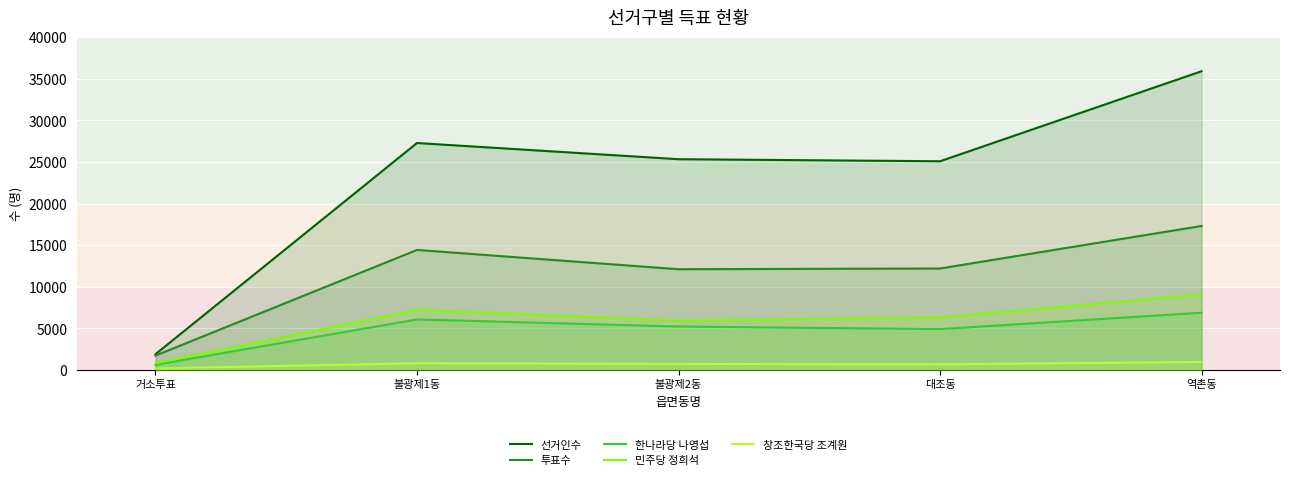

How many categories are shown in the chart?

5